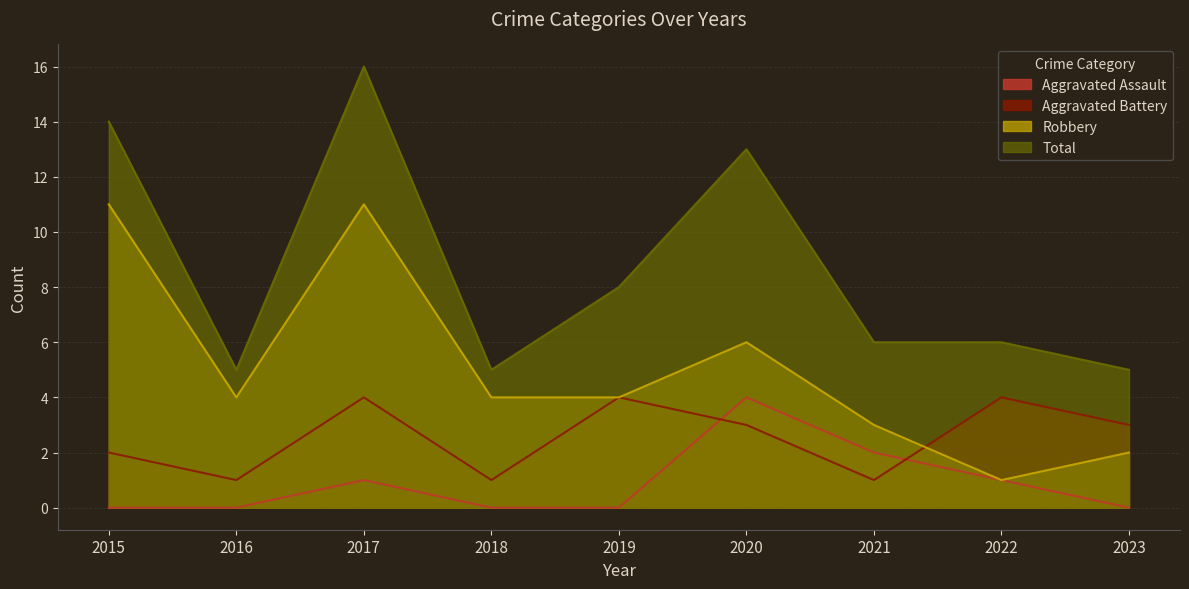

True or false: Aggravated Assault and Robbery intersect in this chart.

False